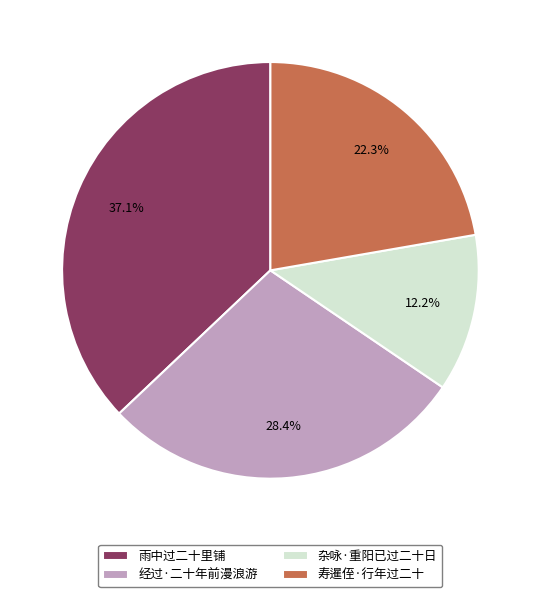

How much of the chart is everything except 经过·二十年前漫浪游?

71.6%